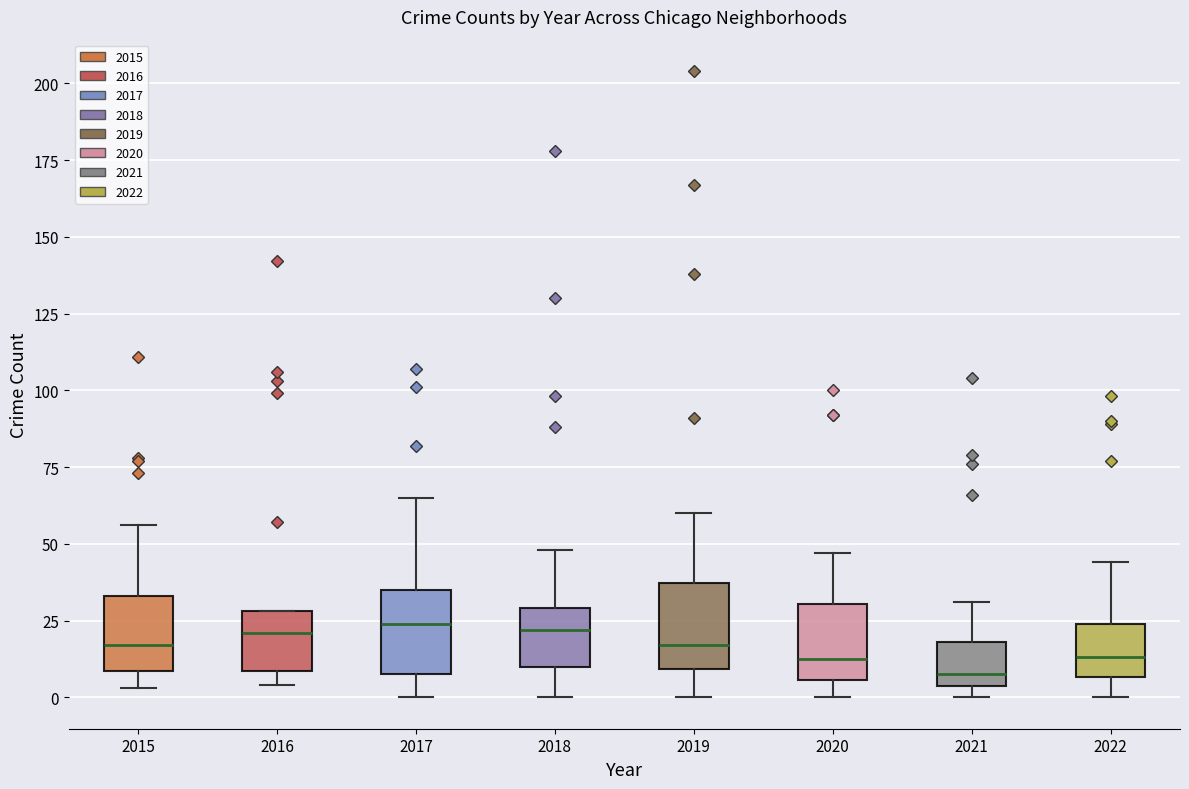

Where does the median line of the box at x = 2021 sit on the y-axis? The values are not printed on the chart, so give them approximately, as read against the axis.

10